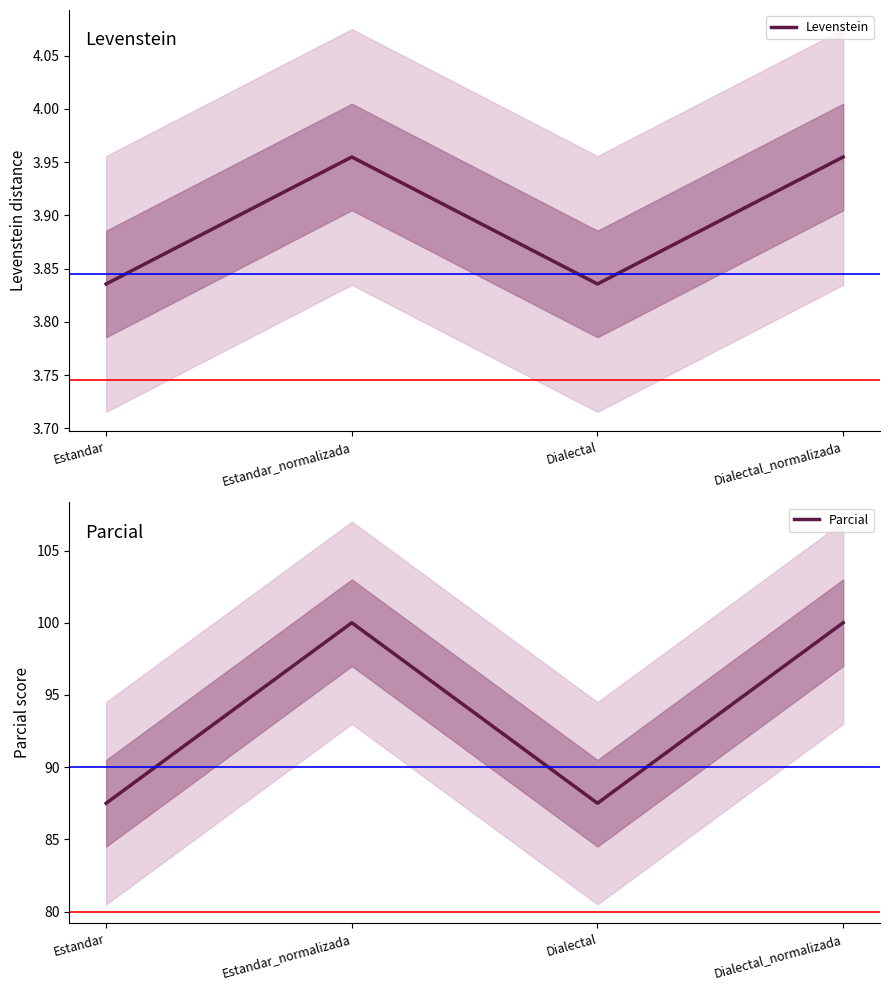

What is the sum of the Levenstein values at Estandar and Dialectal?

7.7